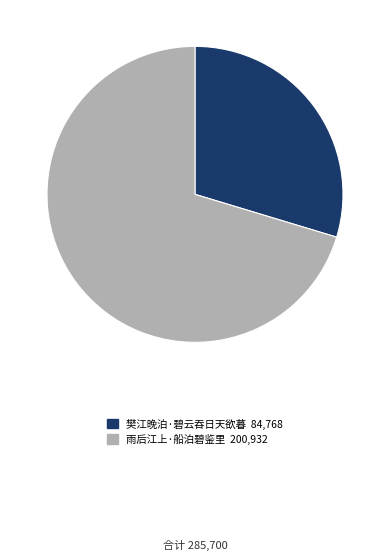

Is it true that 雨后江上·船泊碧鉴里 is 70% of the pie?

True